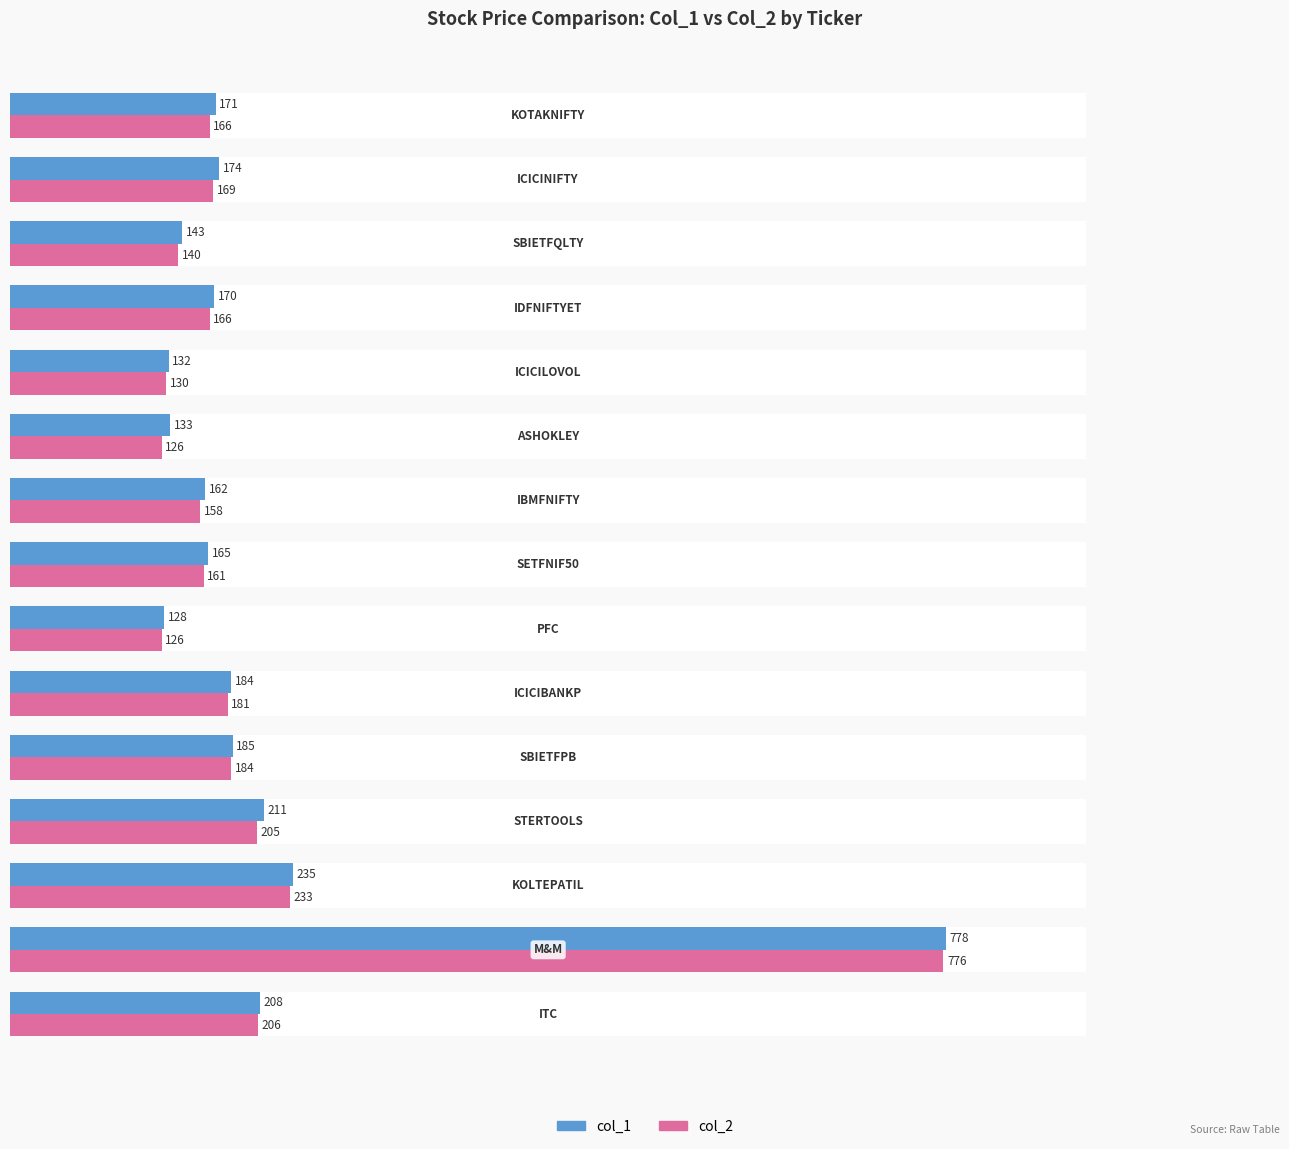

What is the lowest value of the col_1 series?

128